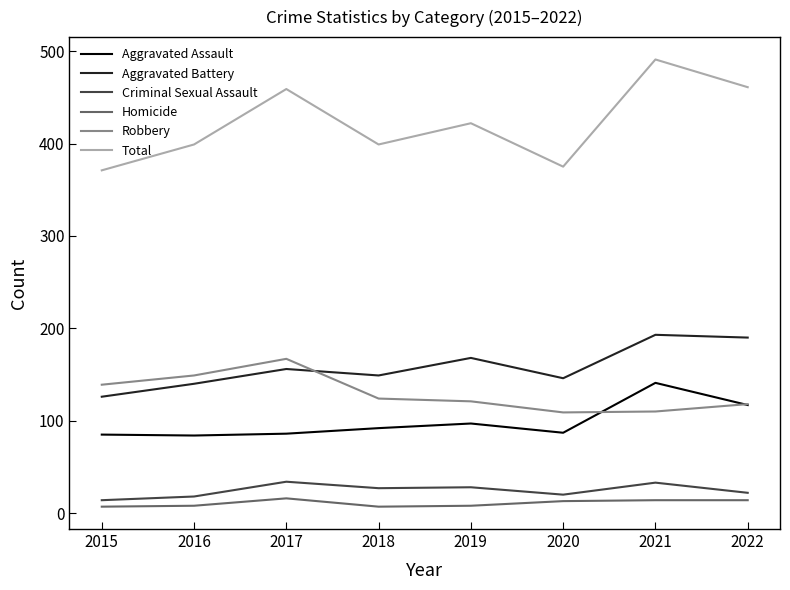

Does the chart have visible grid lines?

No